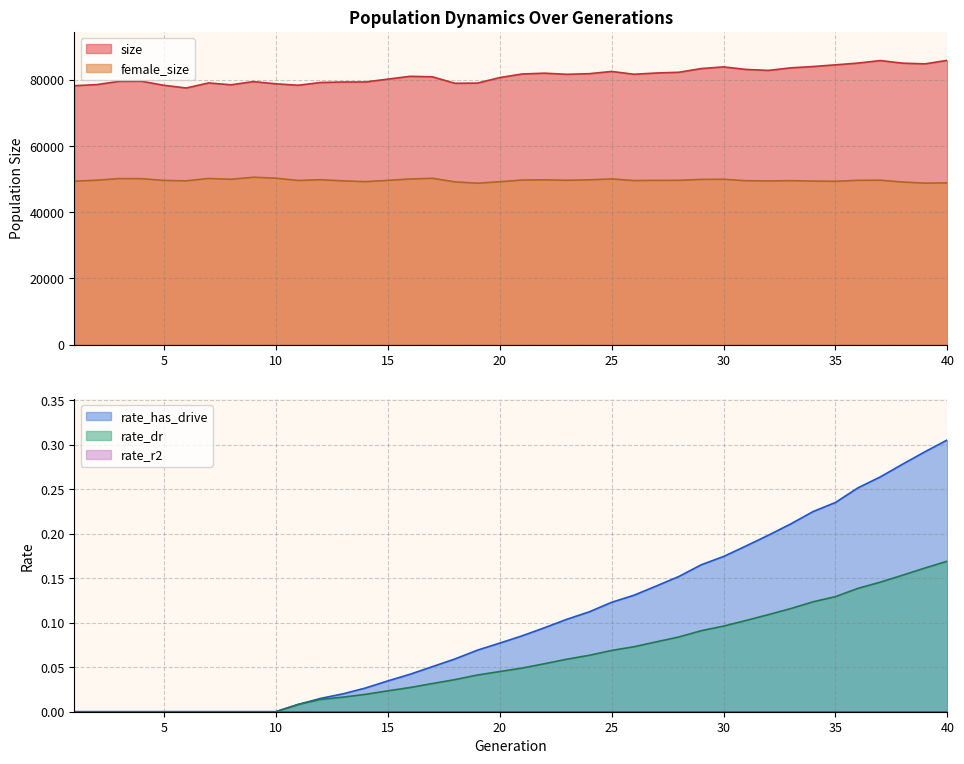

What is the minimum value for female_size?

48793